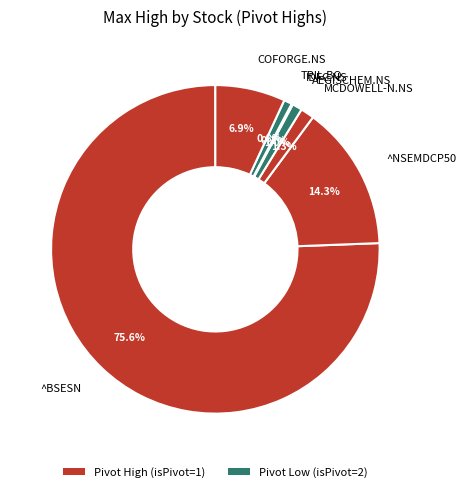

Is it true that TRIL.BO is 11% of the pie?

False